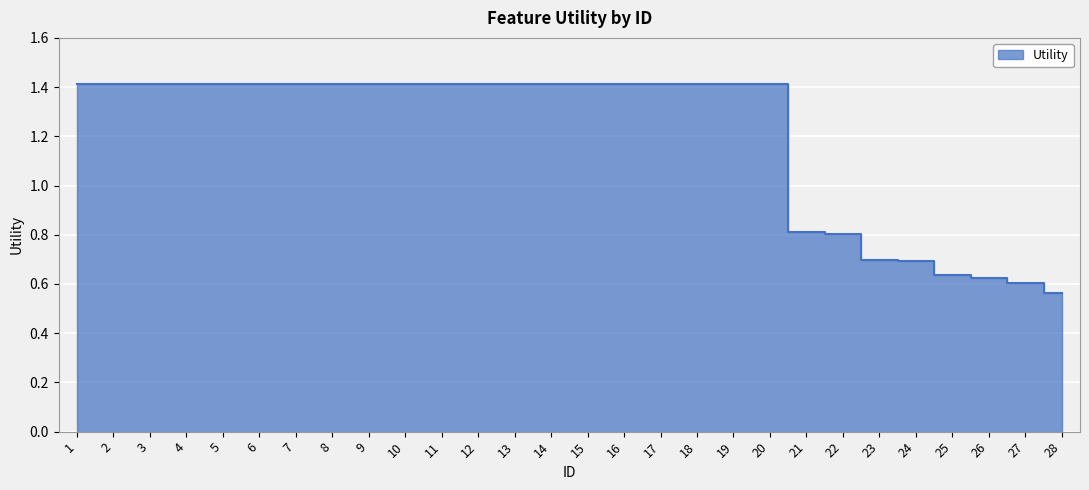

How many categories are shown in the chart?

28